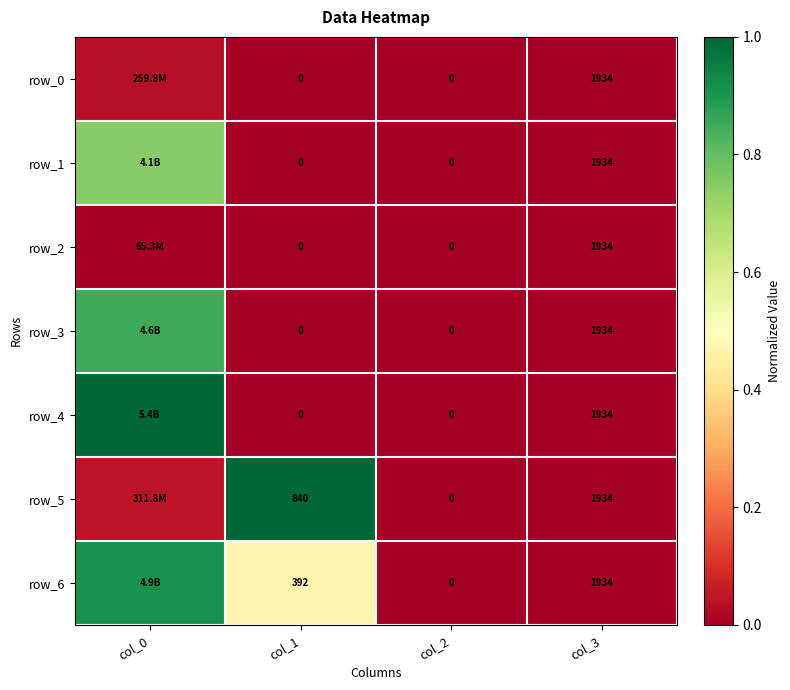

Is it true that row_2 equals 0.0 at col_1?

True